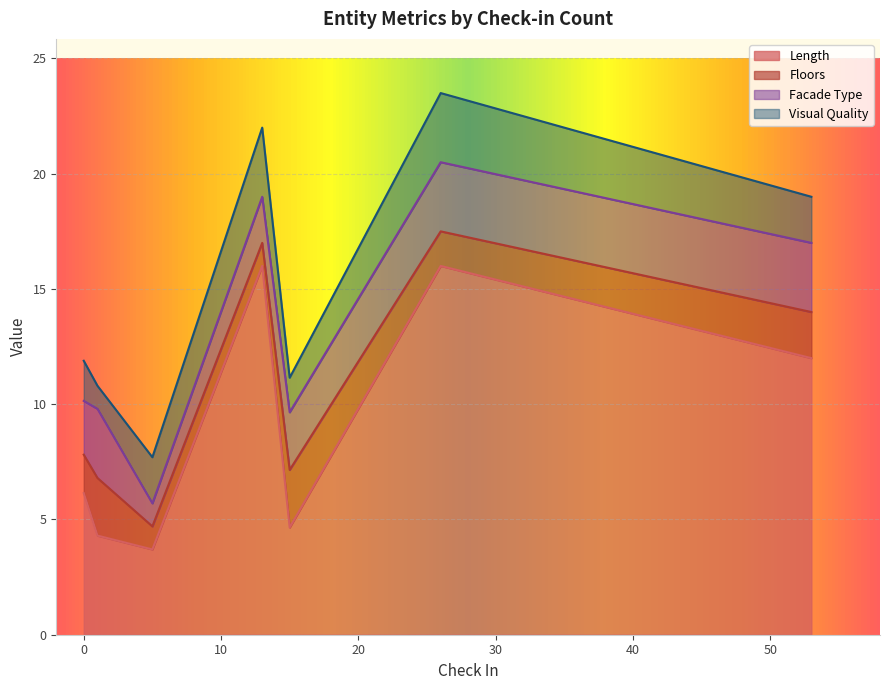

Does the chart display data point markers on the line(s)?

No